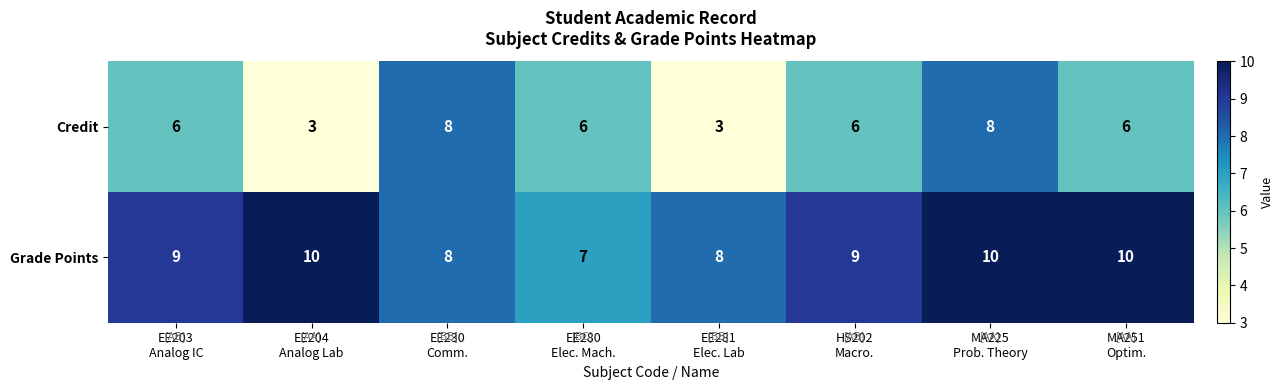

What is the difference between the maximum and minimum values in the Grade Points series?

3